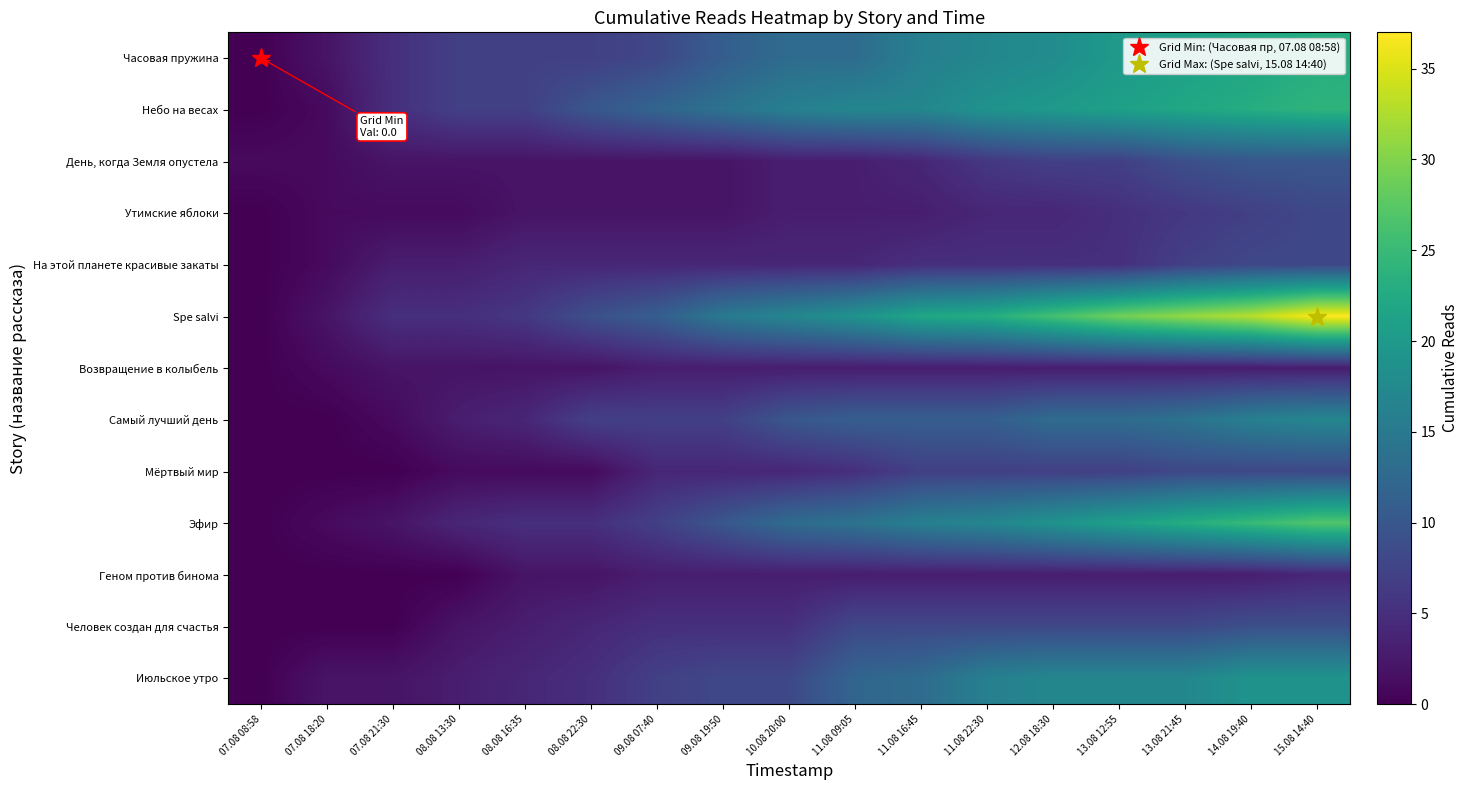

Reading left to right, list all the values displayed in this chart.

Часовая пружина: 07.08 08:58=0	07.08 18:20=2	07.08 21:30=5	08.08 13:30=7	08.08 16:35=7	08.08 22:30=7	09.08 07:40=8	09.08 19:50=11	10.08 20:00=13	11.08 09:05=13	11.08 16:45=16	11.08 22:30=17	12.08 18:30=18	13.08 12:55=20	13.08 21:45=21	14.08 19:40=22	15.08 14:40=23
Небо на весах: 07.08 08:58=0	07.08 18:20=1	07.08 21:30=5	08.08 13:30=7	08.08 16:35=7	08.08 22:30=10	09.08 07:40=12	09.08 19:50=14	10.08 20:00=16	11.08 09:05=17	11.08 16:45=17	11.08 22:30=19	12.08 18:30=20	13.08 12:55=21	13.08 21:45=22	14.08 19:40=23	15.08 14:40=24
День, когда Земля опустела: 07.08 08:58=1	07.08 18:20=1	07.08 21:30=2	08.08 13:30=2	08.08 16:35=2	08.08 22:30=2	09.08 07:40=2	09.08 19:50=2	10.08 20:00=3	11.08 09:05=3	11.08 16:45=4	11.08 22:30=6	12.08 18:30=7	13.08 12:55=7	13.08 21:45=9	14.08 19:40=10	15.08 14:40=10
Утимские яблоки: 07.08 08:58=0	07.08 18:20=1	07.08 21:30=1	08.08 13:30=1	08.08 16:35=2	08.08 22:30=2	09.08 07:40=2	09.08 19:50=2	10.08 20:00=3	11.08 09:05=3	11.08 16:45=3	11.08 22:30=4	12.08 18:30=4	13.08 12:55=5	13.08 21:45=6	14.08 19:40=7	15.08 14:40=8
На этой планете красивые закаты: 07.08 08:58=0	07.08 18:20=1	07.08 21:30=3	08.08 13:30=3	08.08 16:35=4	08.08 22:30=4	09.08 07:40=4	09.08 19:50=4	10.08 20:00=4	11.08 09:05=4	11.08 16:45=5	11.08 22:30=5	12.08 18:30=5	13.08 12:55=5	13.08 21:45=7	14.08 19:40=8	15.08 14:40=8
Spe salvi: 07.08 08:58=0	07.08 18:20=2	07.08 21:30=5	08.08 13:30=5	08.08 16:35=6	08.08 22:30=9	09.08 07:40=11	09.08 19:50=15	10.08 20:00=17	11.08 09:05=19	11.08 16:45=22	11.08 22:30=23	12.08 18:30=26	13.08 12:55=29	13.08 21:45=31	14.08 19:40=33	15.08 14:40=37
Возвращение в колыбель: 07.08 08:58=0	07.08 18:20=1	07.08 21:30=2	08.08 13:30=2	08.08 16:35=2	08.08 22:30=2	09.08 07:40=3	09.08 19:50=3	10.08 20:00=3	11.08 09:05=3	11.08 16:45=3	11.08 22:30=3	12.08 18:30=3	13.08 12:55=3	13.08 21:45=3	14.08 19:40=3	15.08 14:40=3
Самый лучший день: 07.08 08:58=0	07.08 18:20=0	07.08 21:30=1	08.08 13:30=3	08.08 16:35=4	08.08 22:30=7	09.08 07:40=7	09.08 19:50=7	10.08 20:00=10	11.08 09:05=11	11.08 16:45=11	11.08 22:30=11	12.08 18:30=13	13.08 12:55=13	13.08 21:45=14	14.08 19:40=16	15.08 14:40=17
Мёртвый мир: 07.08 08:58=0	07.08 18:20=0	07.08 21:30=0	08.08 13:30=1	08.08 16:35=1	08.08 22:30=1	09.08 07:40=4	09.08 19:50=4	10.08 20:00=4	11.08 09:05=5	11.08 16:45=7	11.08 22:30=7	12.08 18:30=7	13.08 12:55=7	13.08 21:45=8	14.08 19:40=8	15.08 14:40=8
Эфир: 07.08 08:58=0	07.08 18:20=1	07.08 21:30=2	08.08 13:30=4	08.08 16:35=5	08.08 22:30=5	09.08 07:40=7	09.08 19:50=10	10.08 20:00=13	11.08 09:05=14	11.08 16:45=16	11.08 22:30=17	12.08 18:30=19	13.08 12:55=21	13.08 21:45=23	14.08 19:40=25	15.08 14:40=27
Геном против бинома: 07.08 08:58=0	07.08 18:20=0	07.08 21:30=0	08.08 13:30=0	08.08 16:35=2	08.08 22:30=2	09.08 07:40=3	09.08 19:50=3	10.08 20:00=3	11.08 09:05=3	11.08 16:45=3	11.08 22:30=3	12.08 18:30=3	13.08 12:55=3	13.08 21:45=3	14.08 19:40=3	15.08 14:40=4
Человек создан для счастья: 07.08 08:58=0	07.08 18:20=0	07.08 21:30=0	08.08 13:30=2	08.08 16:35=3	08.08 22:30=4	09.08 07:40=5	09.08 19:50=5	10.08 20:00=5	11.08 09:05=8	11.08 16:45=8	11.08 22:30=8	12.08 18:30=8	13.08 12:55=8	13.08 21:45=8	14.08 19:40=9	15.08 14:40=9
Июльское утро: 07.08 08:58=0	07.08 18:20=2	07.08 21:30=2	08.08 13:30=3	08.08 16:35=4	08.08 22:30=5	09.08 07:40=7	09.08 19:50=8	10.08 20:00=8	11.08 09:05=12	11.08 16:45=13	11.08 22:30=16	12.08 18:30=17	13.08 12:55=17	13.08 21:45=17	14.08 19:40=19	15.08 14:40=19